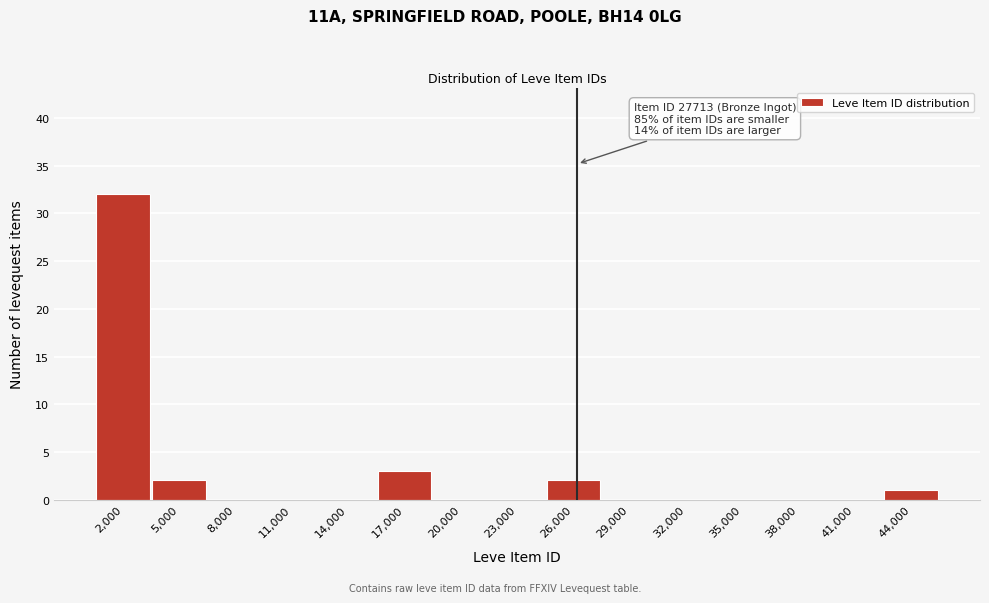

Reading left to right, what are all the values shown in this chart?

2,000=32	5,000=2	8,000=0	11,000=0	14,000=0	17,000=3	20,000=0	23,000=0	26,000=2	29,000=0	32,000=0	35,000=0	38,000=0	41,000=0	44,000=1